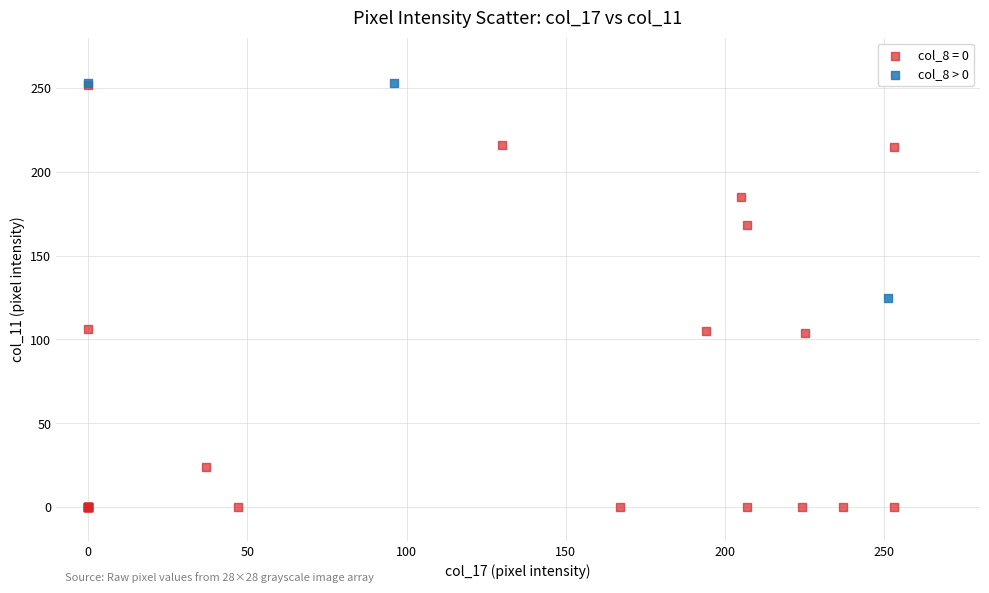

Which series has the largest Y range (max minus min)?

col_8 = 0